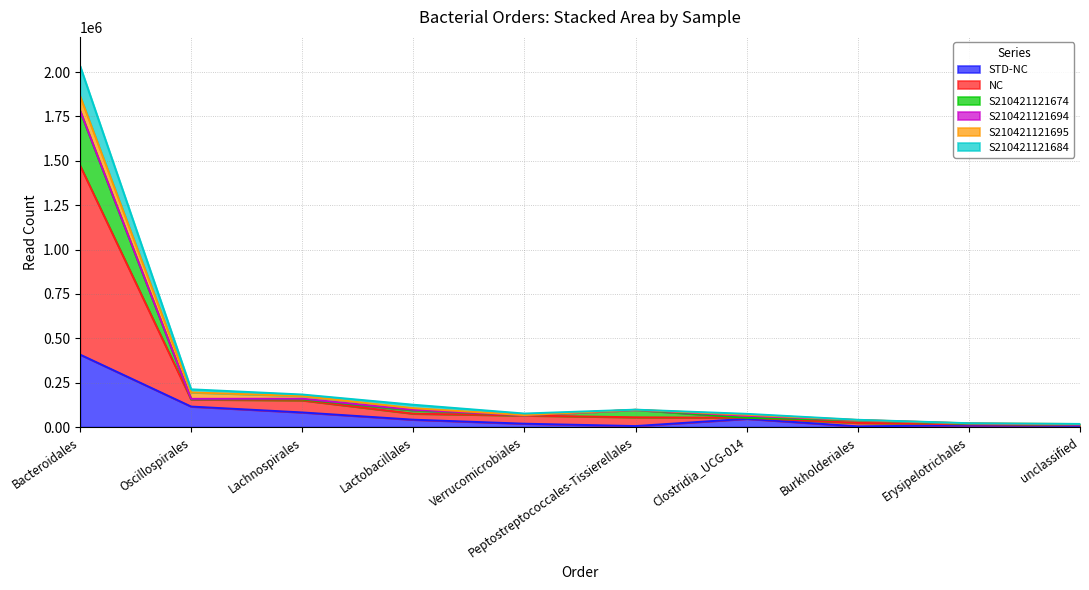

What is the difference between the NC values at Peptostreptococcales-Tissierellales and Clostridia_UCG-014?

44224